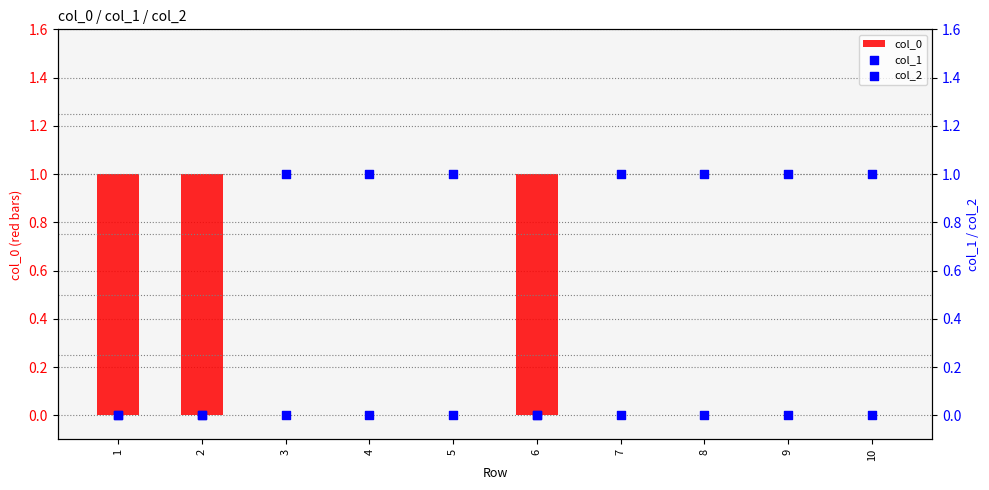

Which series has the largest total across all categories?

col_2